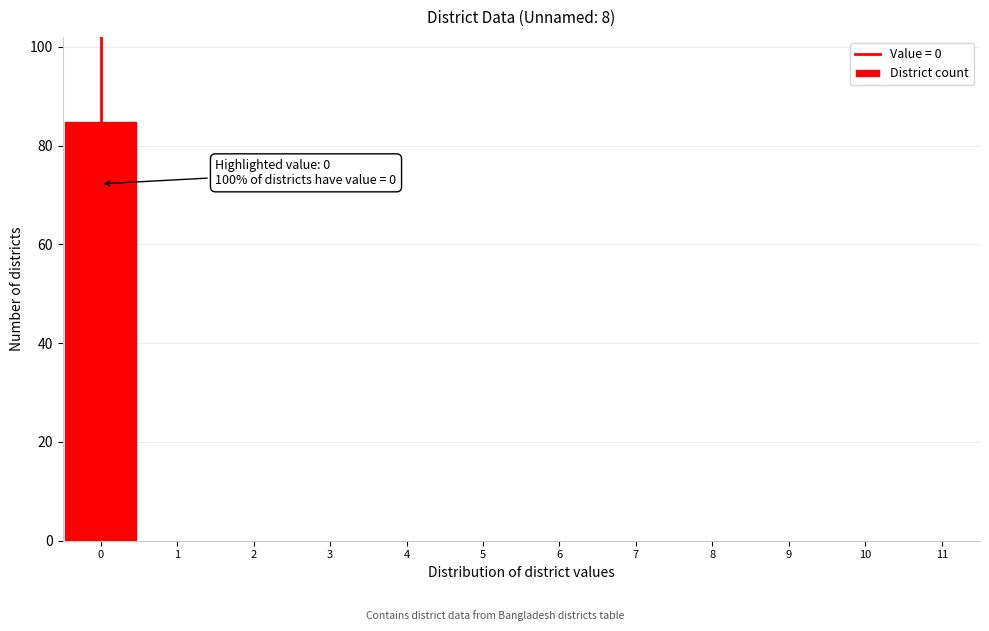

Which range on the x-axis has the tallest bar?

-0.5 to 0.5